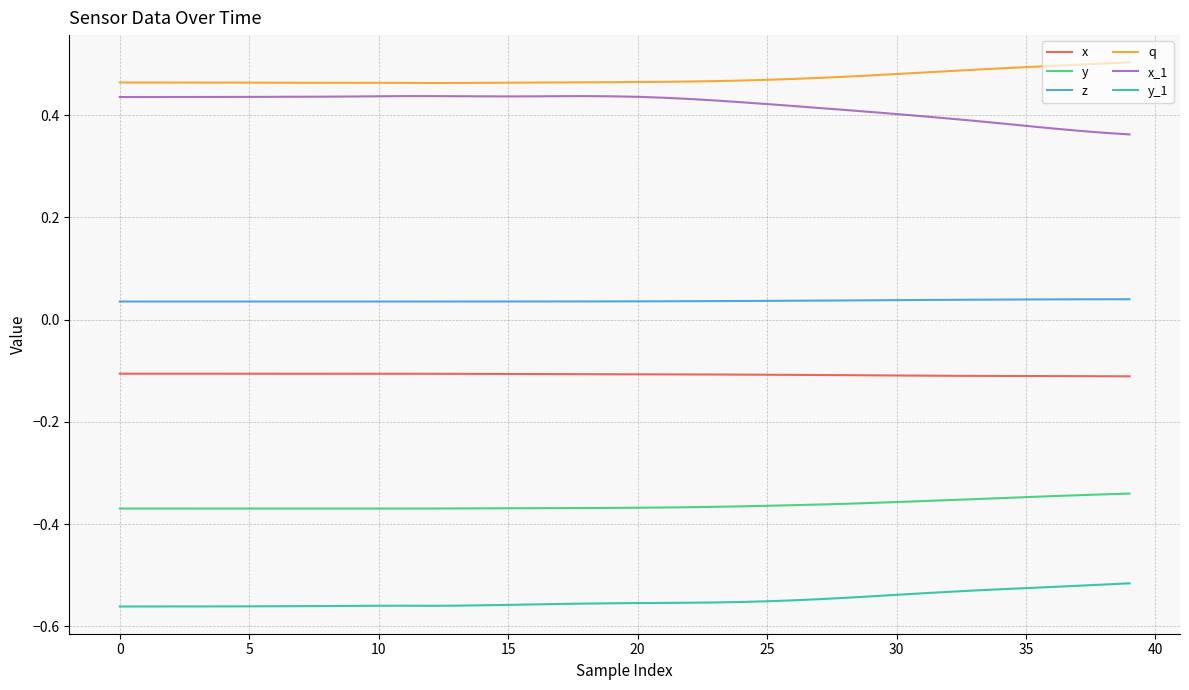

Does the chart display data point markers on the line(s)?

No